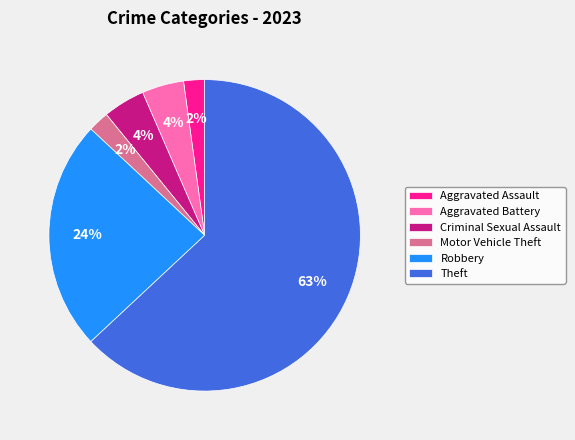

Which category has the biggest portion of the pie?

Theft